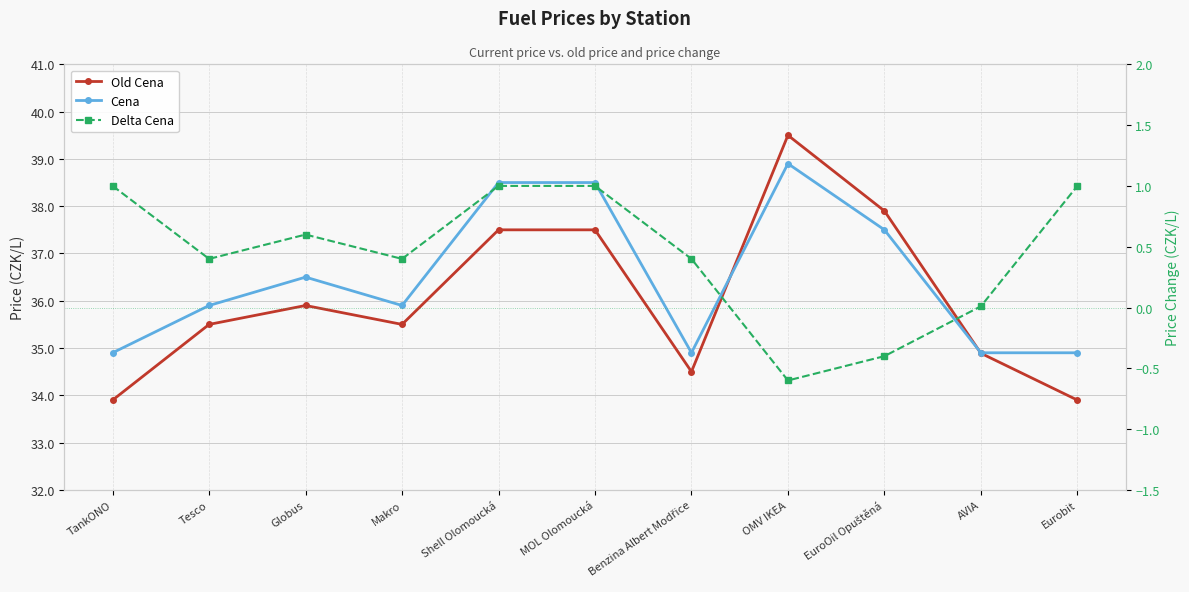

How many data points in Cena are less than 35?

4